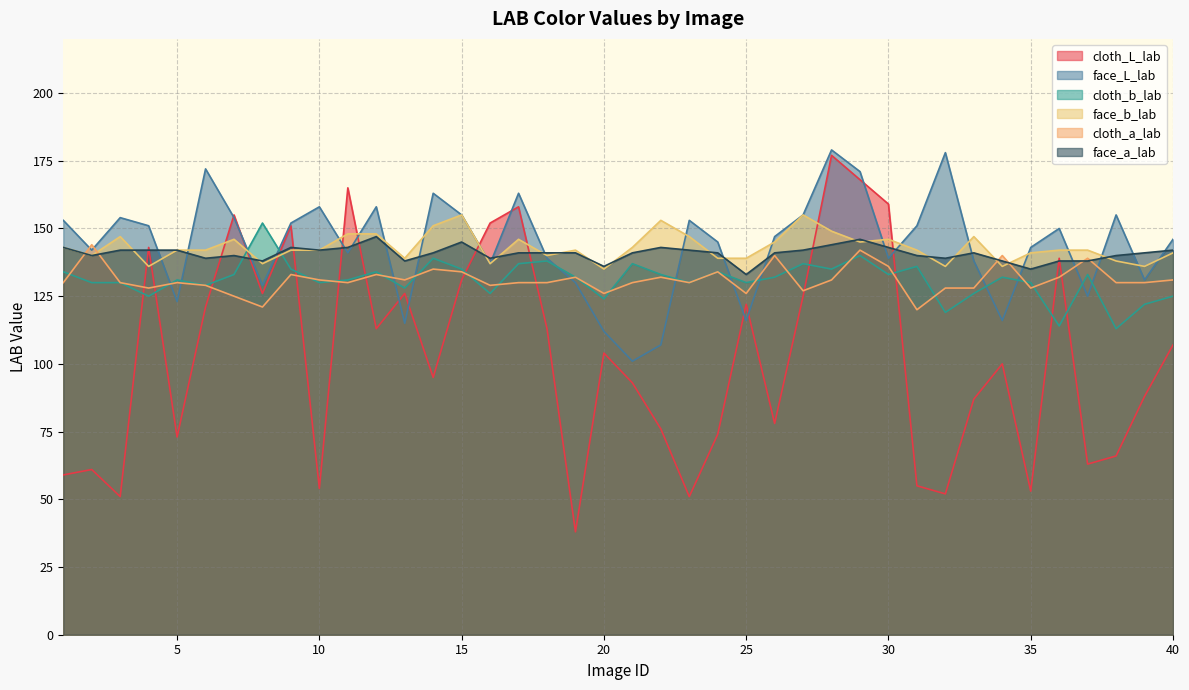

Does the chart have visible grid lines?

Yes